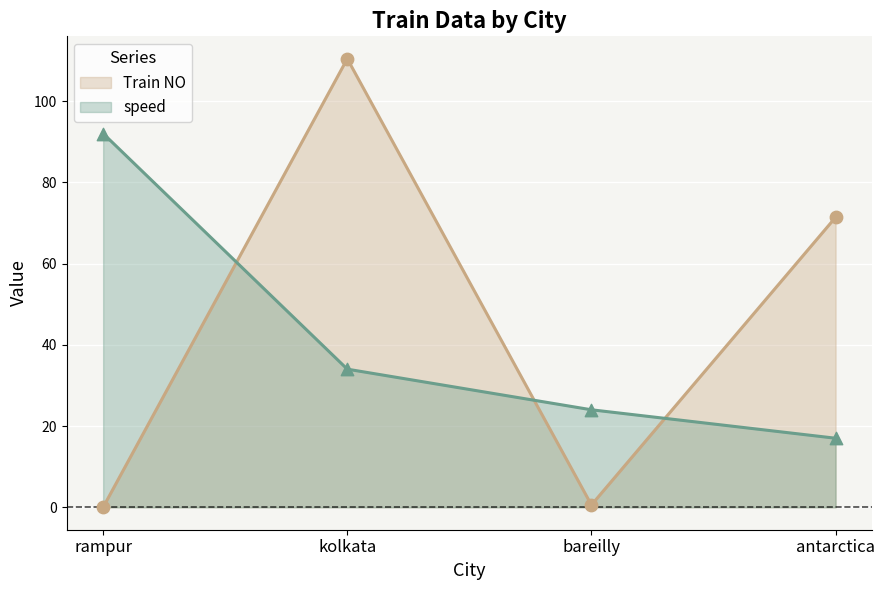

Which series contains the highest Y value?

Train NO